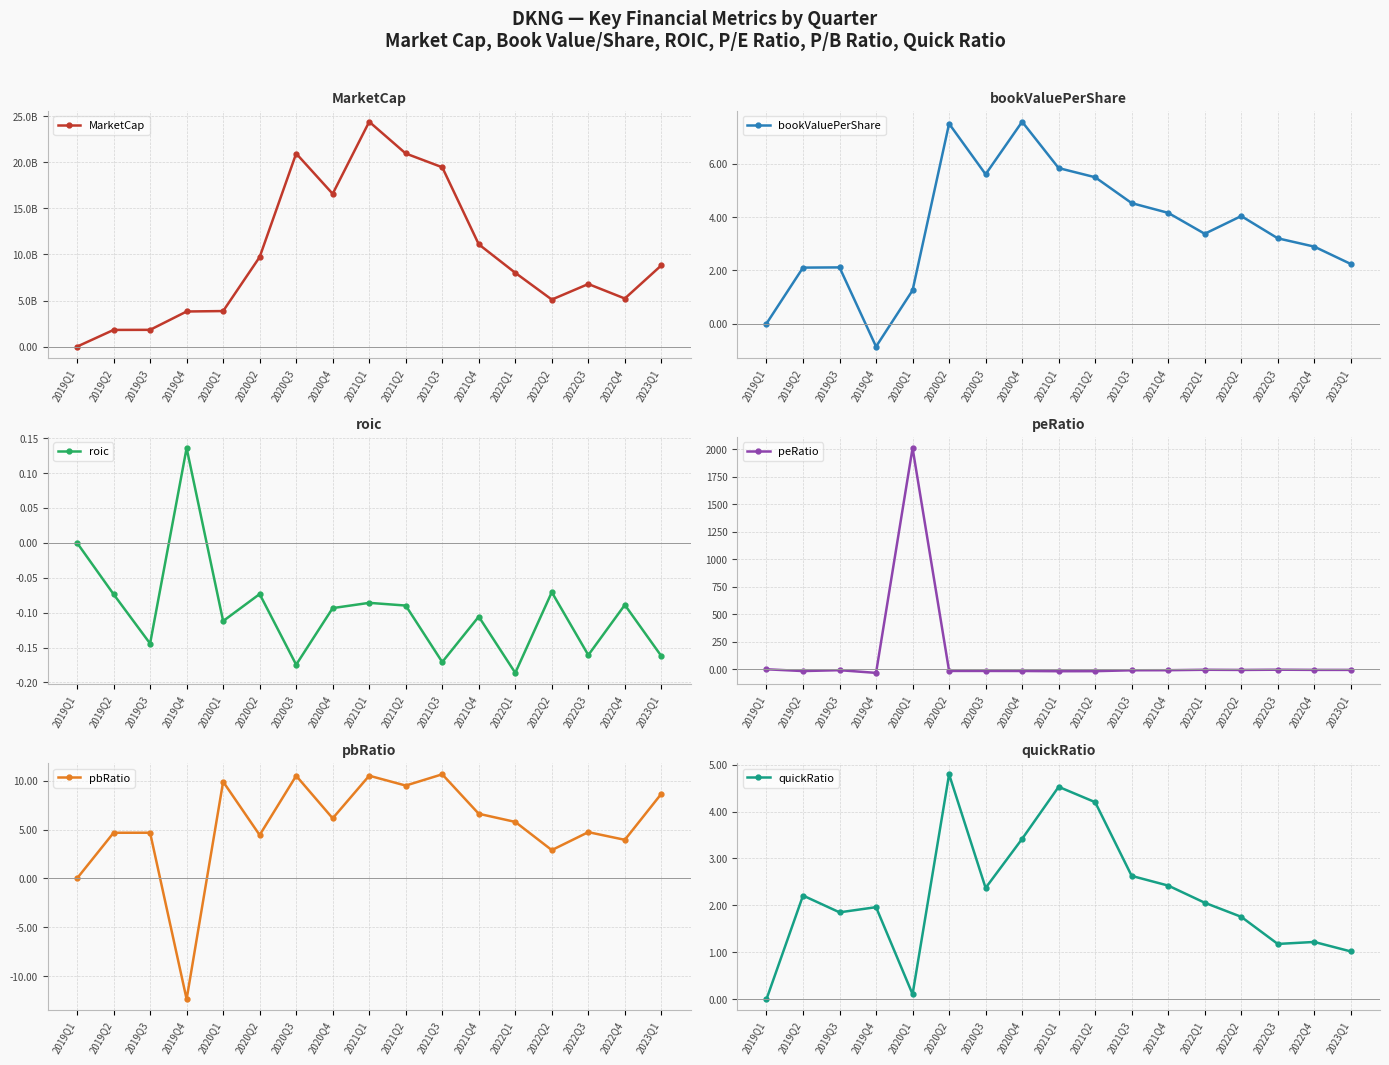

Reading right to left, what are all the values shown in this chart?

MarketCap: 8810368160.0	5215695906.5	6787731340.0	5100175110.0	8003455020.0	11093594680.0	19449127040.0	20943489990.0	24386095930.0	16570704000.0	20941156000.0	9711653920.0	3855575989.2	3808130000.0	1818339550.0	1809109400.0	0.0
bookValuePerShare: 2.2	2.9	3.2	4.0	3.4	4.2	4.5	5.5	5.8	7.6	5.6	7.5	1.2	-0.9	2.1	2.1	0.0
roic: -0.2	-0.1	-0.2	-0.1	-0.2	-0.1	-0.2	-0.1	-0.1	-0.1	-0.2	-0.1	-0.1	0.1	-0.1	-0.1	0.0
peRatio: -5.5	-5.4	-3.8	-5.9	-4.3	-8.4	-8.9	-17.1	-17.6	-15.6	-15.1	-15.0	2010.6	-32.7	-8.1	-16.1	0.0
pbRatio: 8.7	3.9	4.7	2.9	5.8	6.6	10.7	9.5	10.5	6.1	10.5	4.4	9.9	-12.4	4.7	4.7	0.0
quickRatio: 1.0	1.2	1.2	1.8	2.1	2.4	2.6	4.2	4.5	3.4	2.4	4.8	0.1	2.0	1.9	2.2	0.0